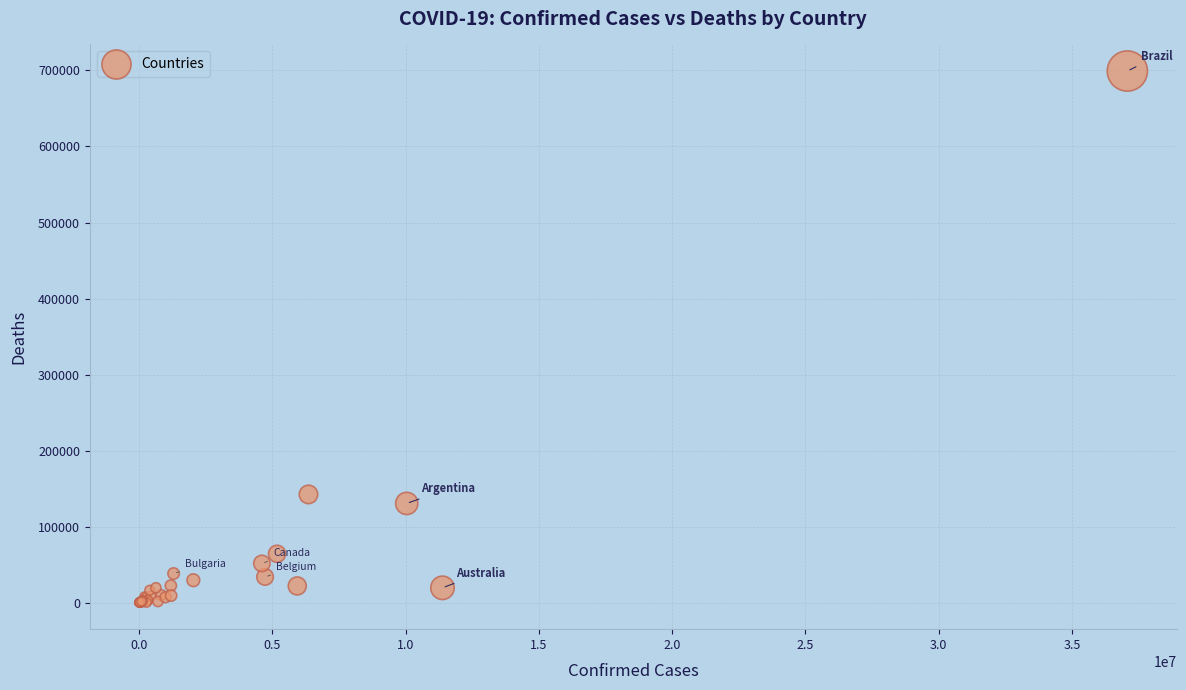

What Y value in the scatter plot is closest to 349648?

142329